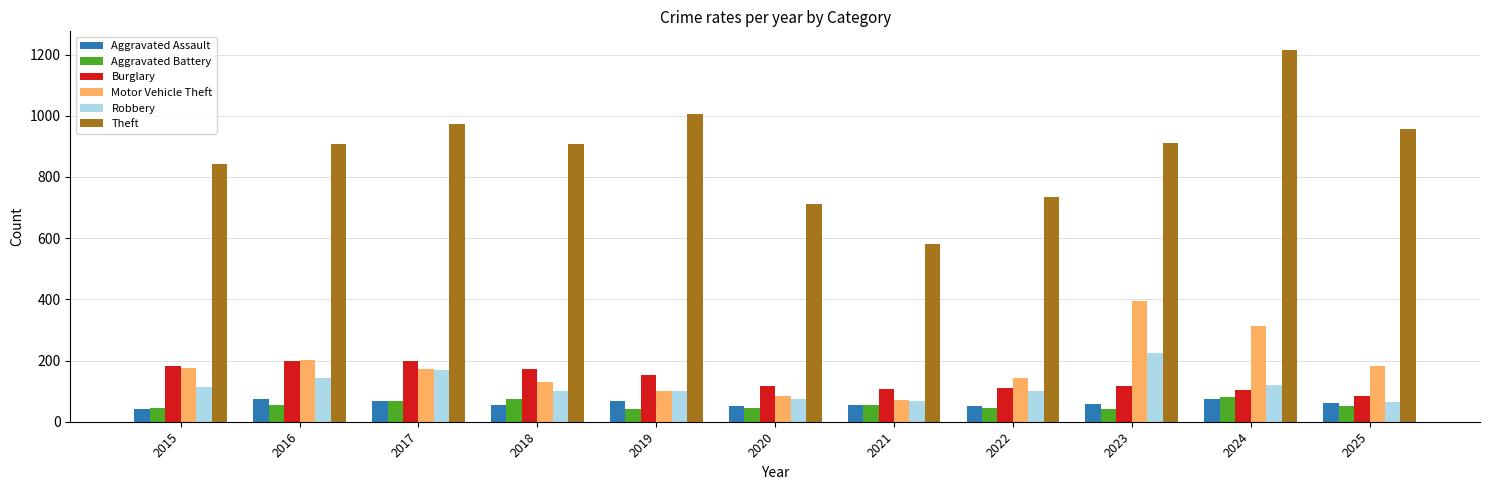

How many bars are there in total?

66